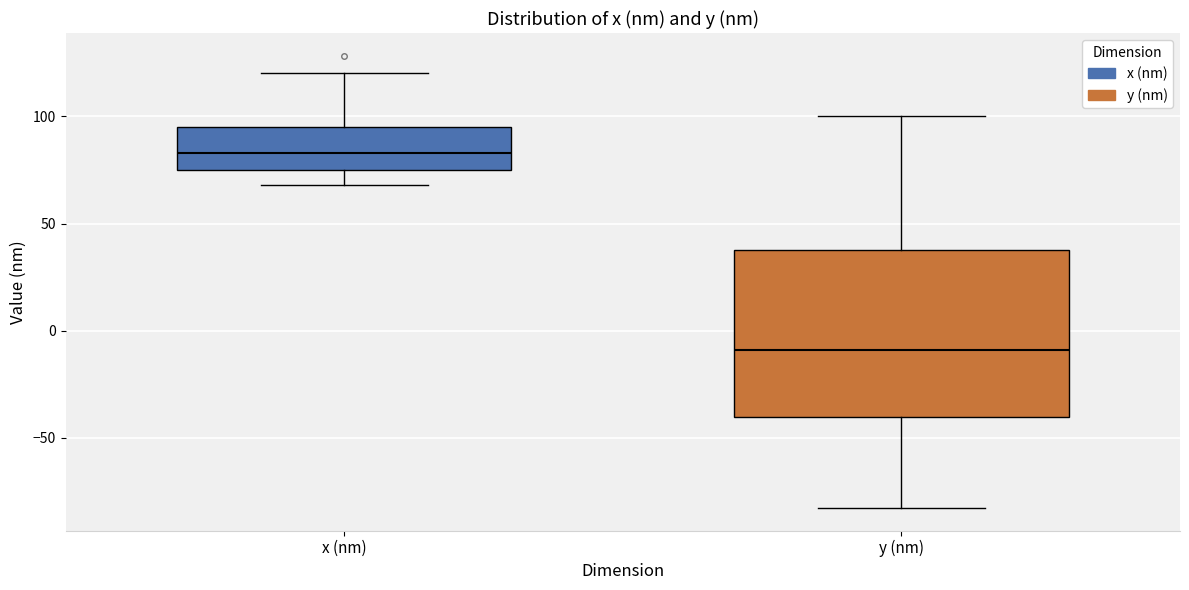

Where does the lower whisker of the box for y (nm) end on the y-axis? The values are not printed on the chart, so give them approximately, as read against the axis.

-85